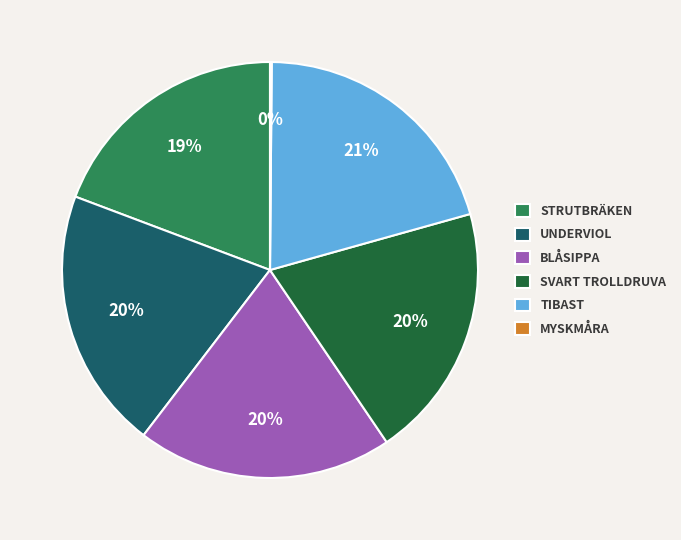

Is the sum of TIBAST and STRUTBRÄKEN greater than half?

No